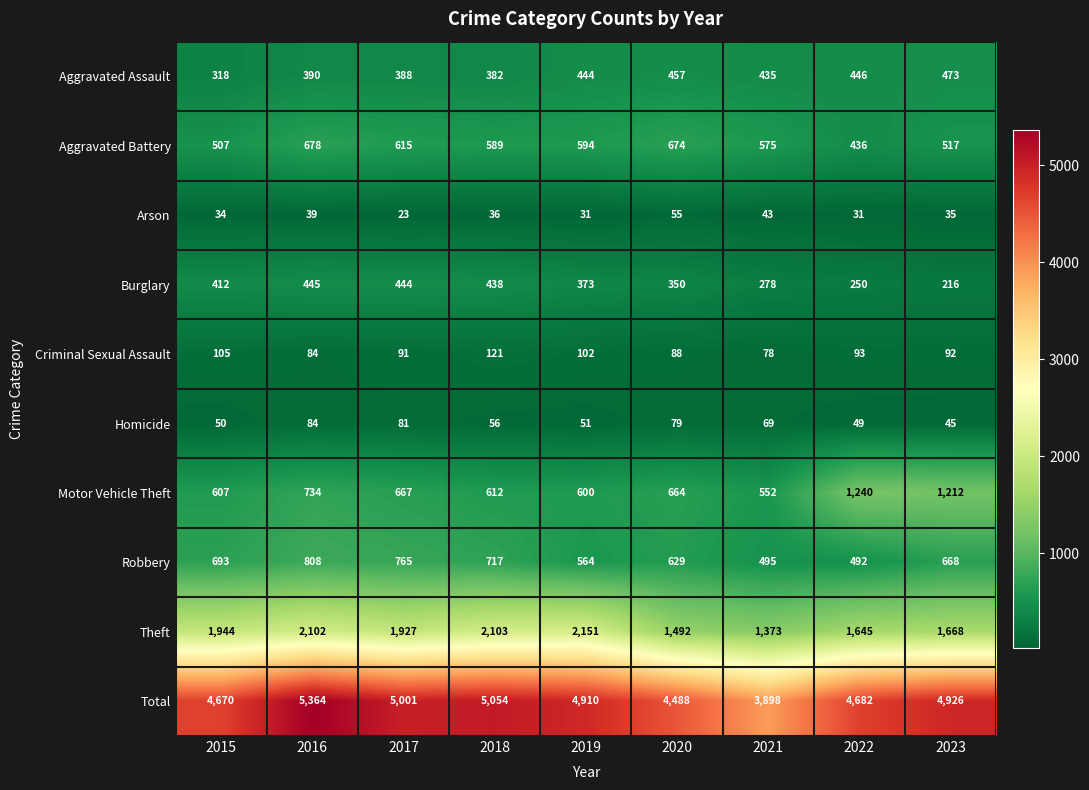

Is it true that Homicide equals 86 at 2018?

False